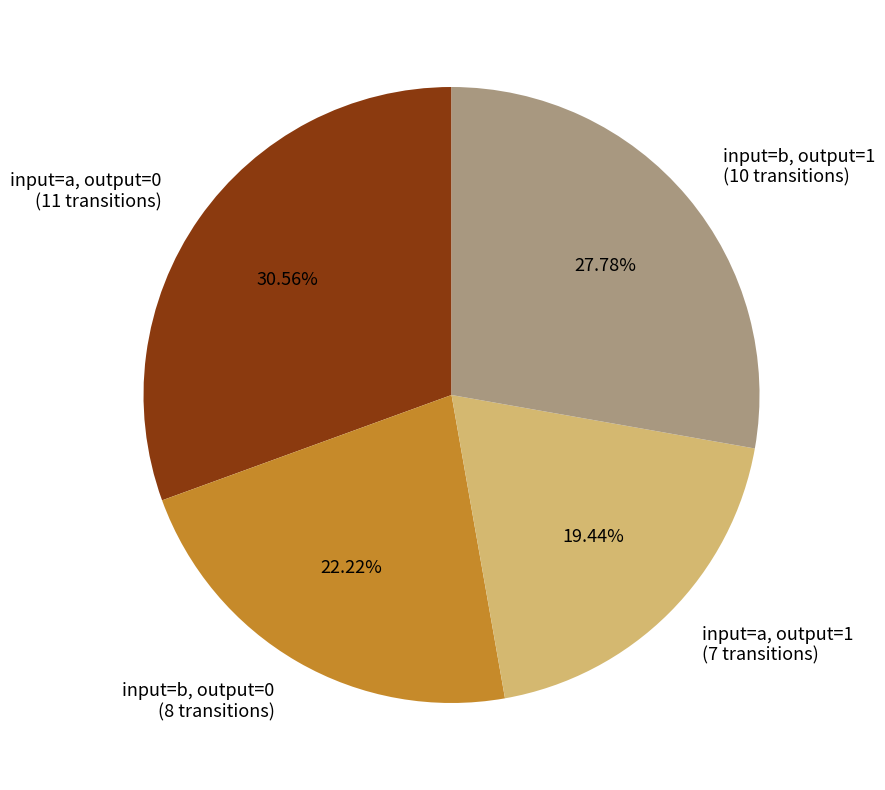

Rank the categories by value from lowest to highest.

input=a, output=1 (7 transitions), input=b, output=0 (8 transitions), input=b, output=1 (10 transitions), input=a, output=0 (11 transitions)